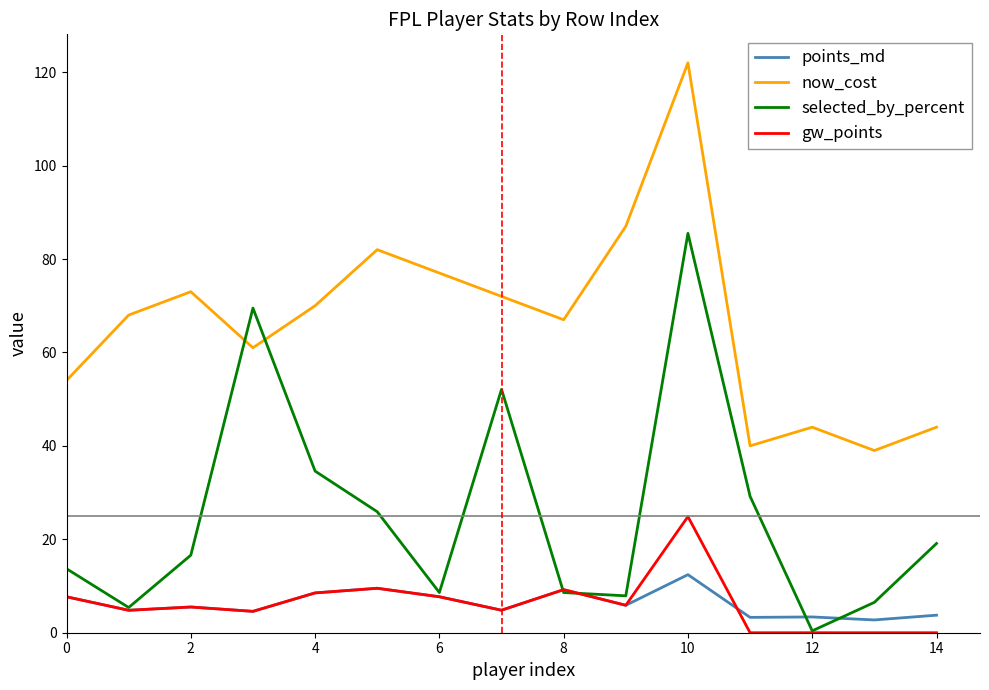

What is the sum of all now_cost values?

1000.0